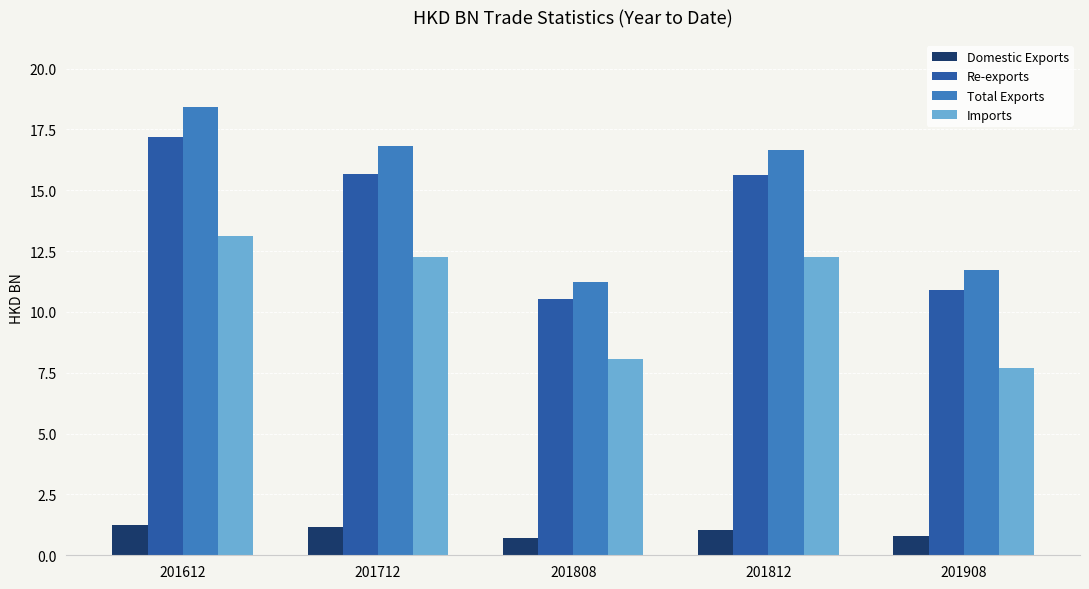

What is the spread (max minus min) of values at 201612?

17.2